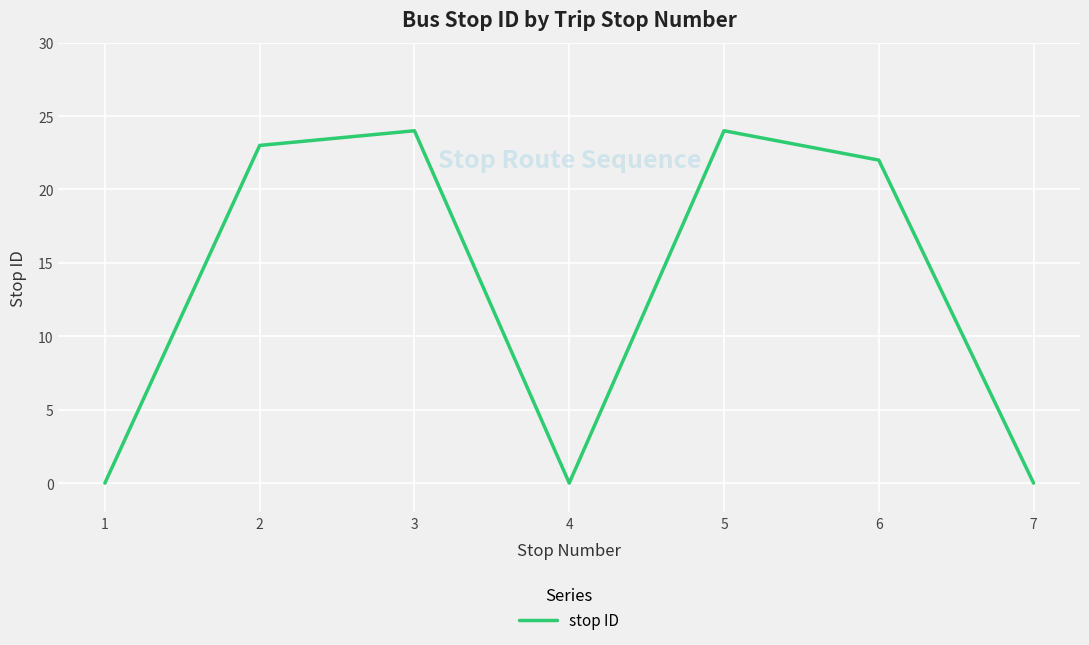

How many lines are shown in the chart?

1